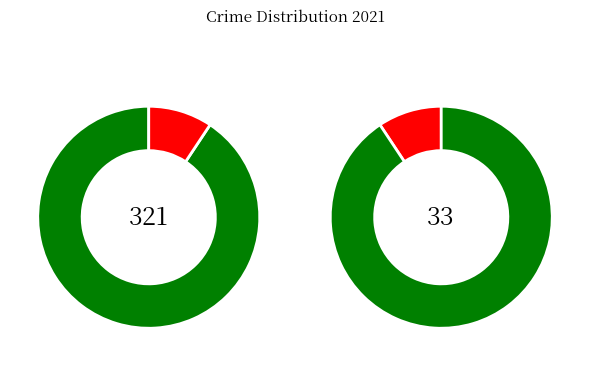

What is the ratio of the value at Burglary to the value at Criminal Sexual Assault?

9.4